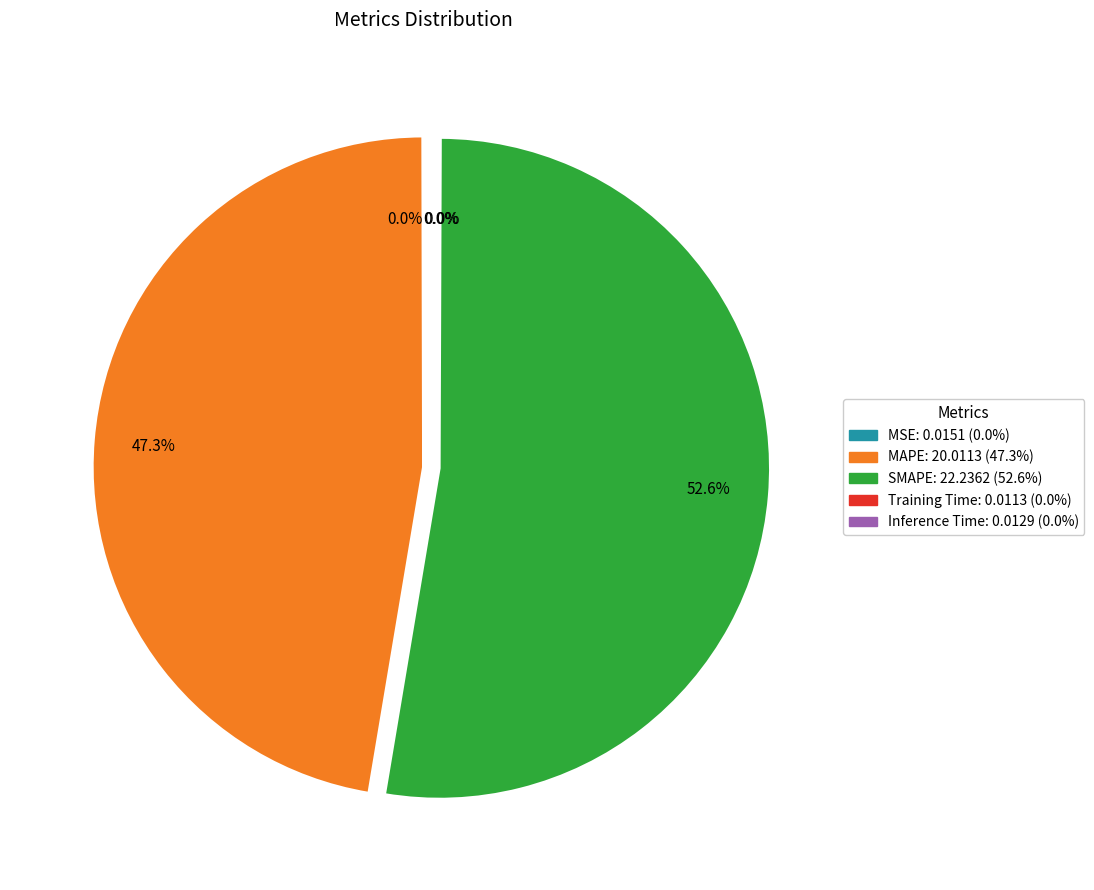

What is the largest slice in the pie chart?

SMAPE